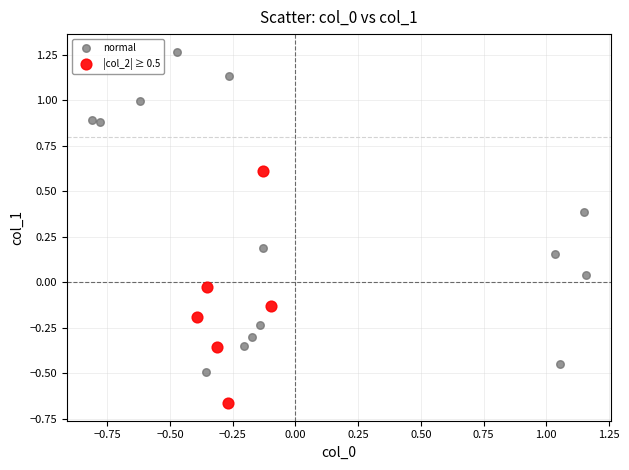

Which series contains the highest Y value?

normal